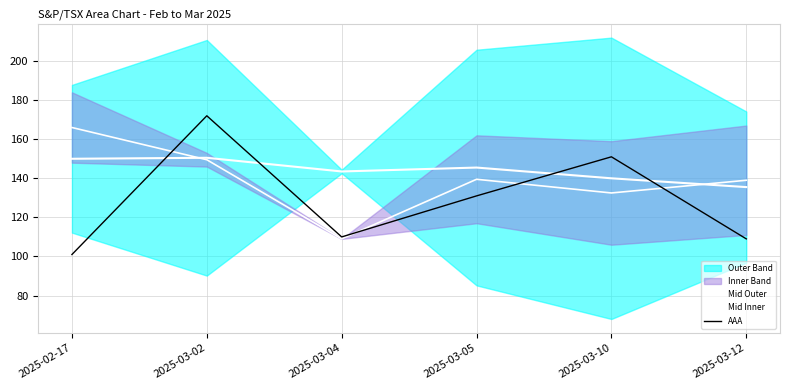

At how many categories does at least one series exceed 118?

6